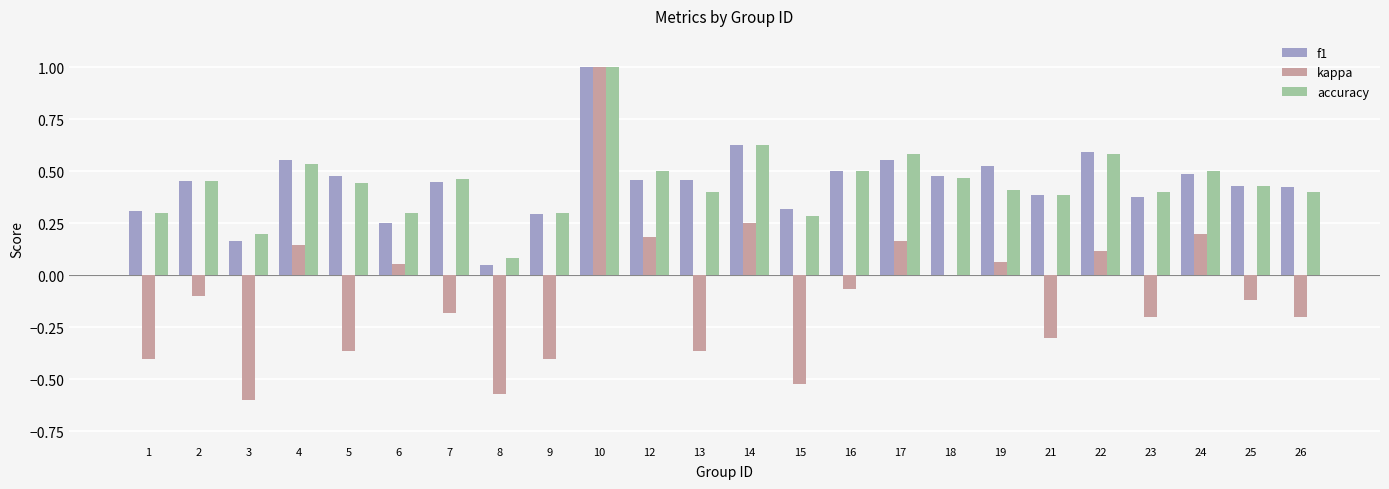

Between 1 and 10, which series saw the biggest shift?

kappa